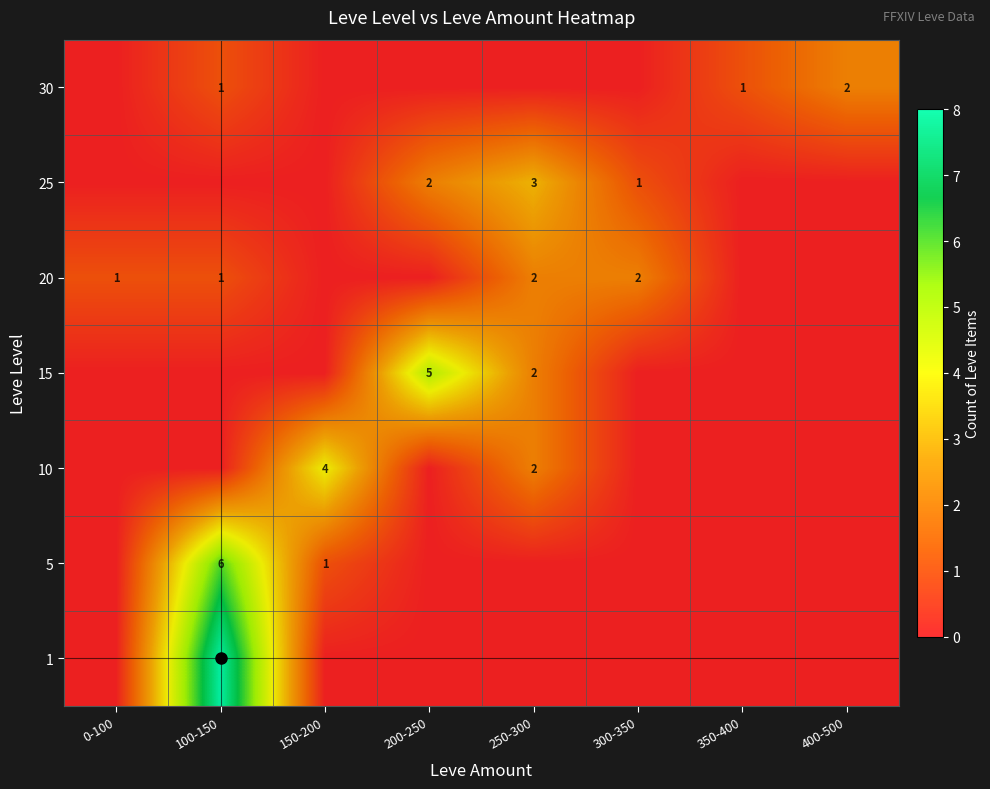

True or false: 20 has a value of 2 at 250-300.

True